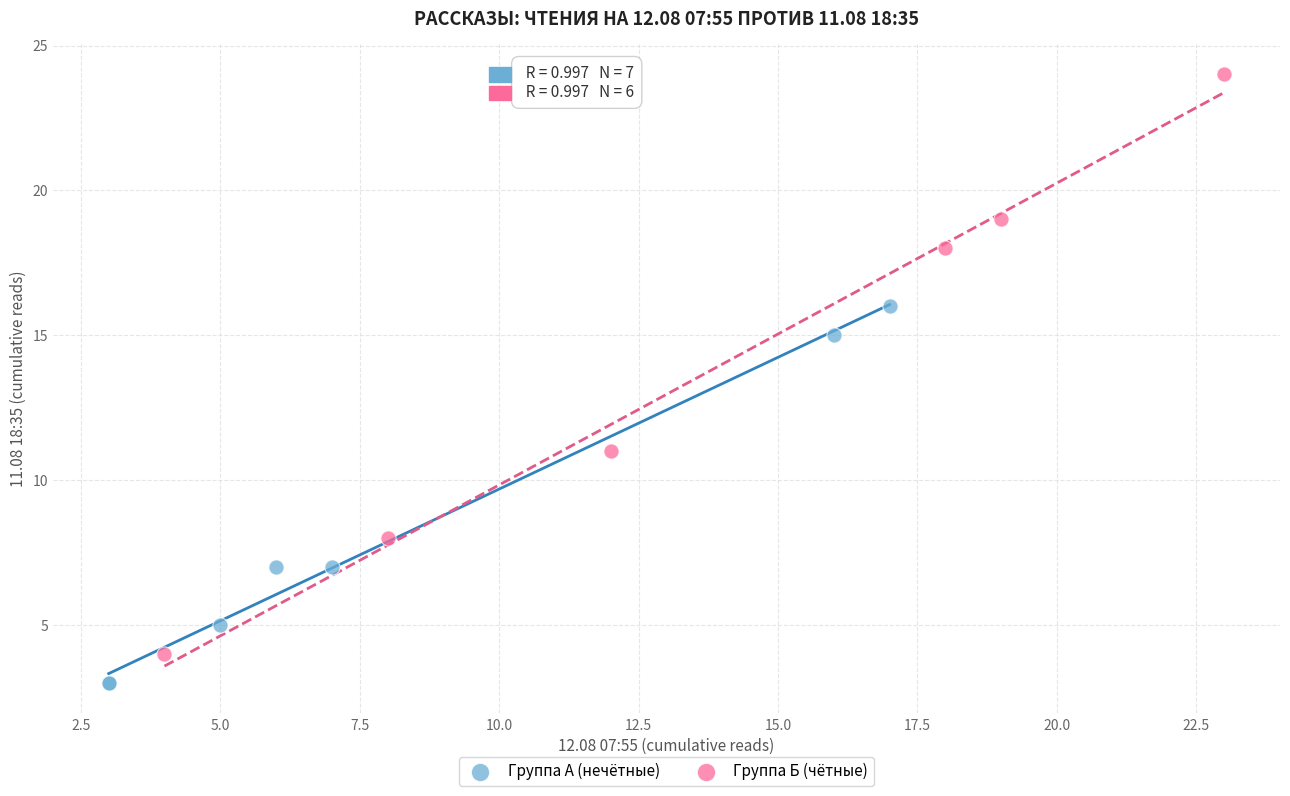

Which series contains the lowest Y value?

Группа А (нечётные)